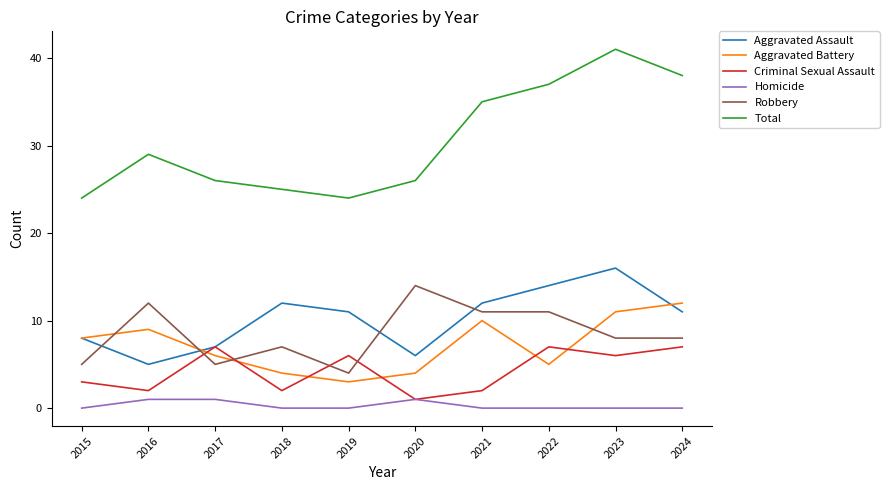

What are all the series names shown in the legend?

Aggravated Assault, Aggravated Battery, Criminal Sexual Assault, Homicide, Robbery, Total